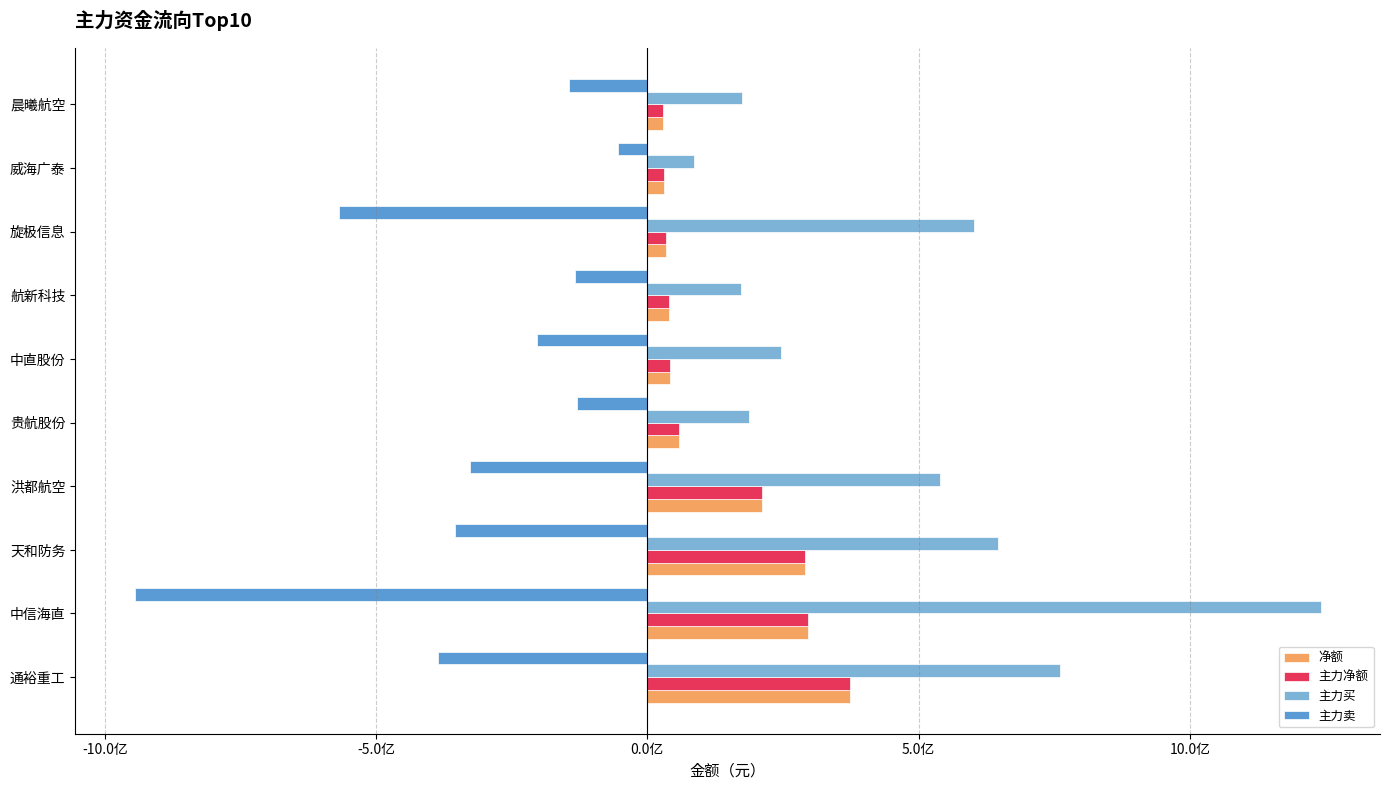

Reading left to right, what are all the values shown in this chart?

净额: 373918315	295821333	291357613	211241623	58925592	42078609	39110195	34324624	30967336	28334295
主力净额: 373918315	295821333	291357613	211241623	58925592	42078609	39110195	34324624	30967336	28334295
主力买: 759838980	1241062174	645711179	538688935	187793904	246018373	171987693	601887903	85843465	173583876
主力卖: -385920665	-945240841	-354353566	-327447312	-128868312	-203939764	-132877498	-567563279	-54876129	-145249581